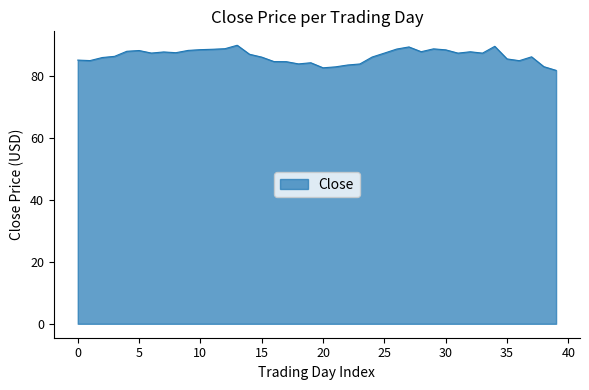

True or false: there are more than 2 points higher than both neighbors.

True